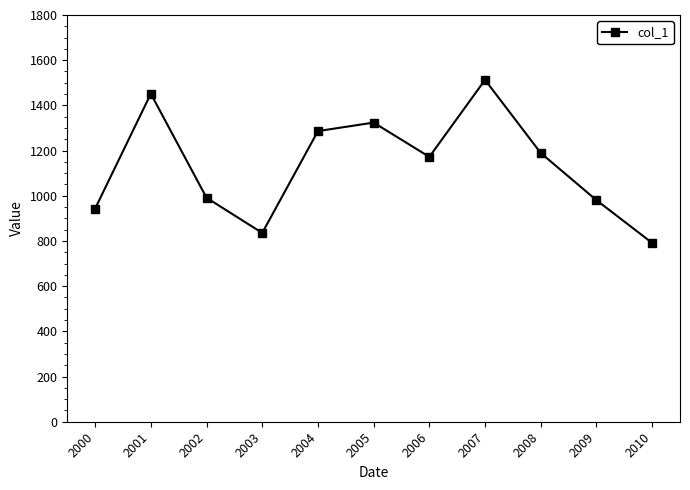

Reading left to right, transcribe all the data shown in this chart.

943.1	1451.5	991.2	835.5	1286.2	1323.9	1172.1	1512.9	1189.2	980.6	791.3